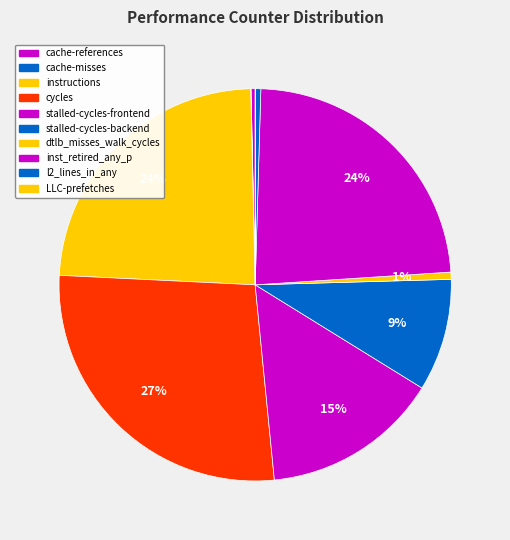

Which has a higher value, inst_retired_any_p or instructions?

instructions